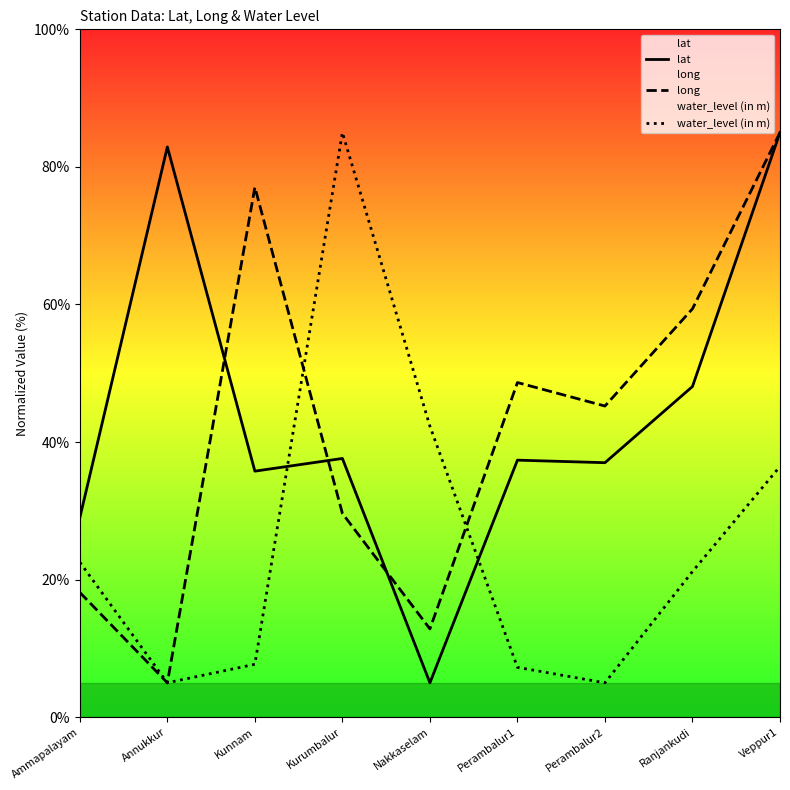

At which category is the sum across all series the highest?

Veppur1